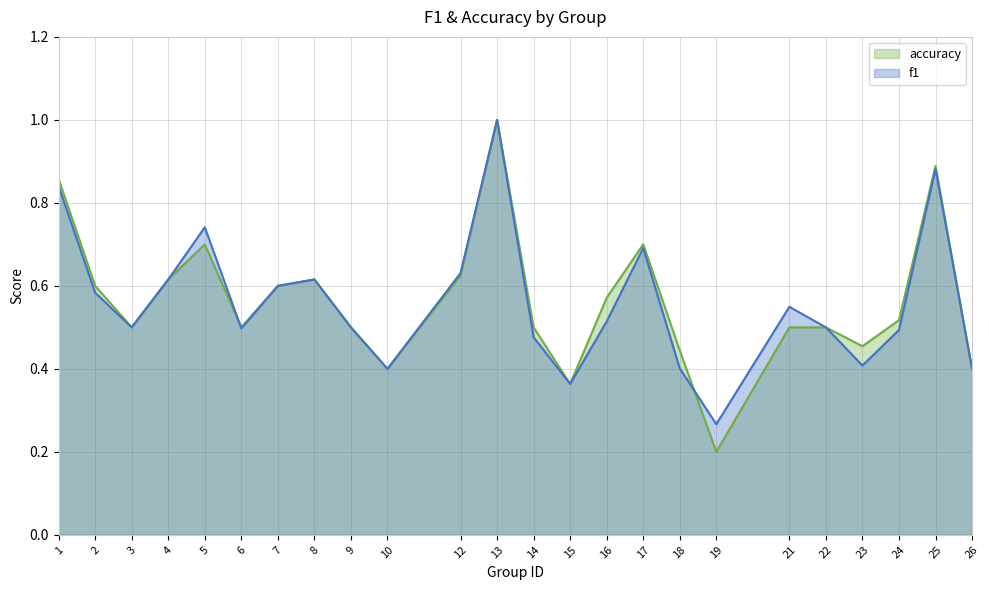

What is the highest value of the f1 series?

1.0